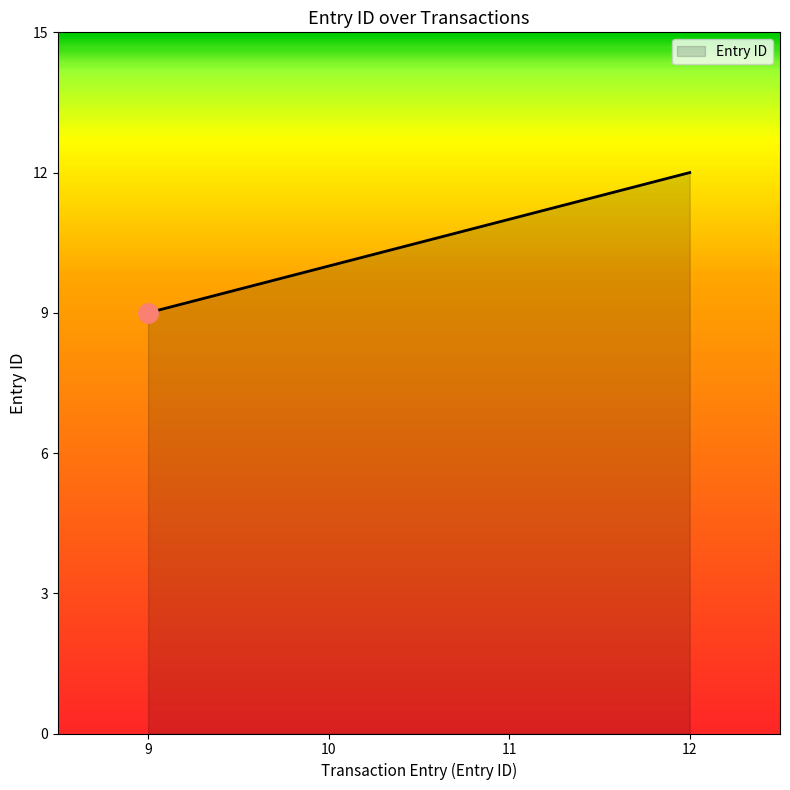

Count the number of categories in the chart.

4